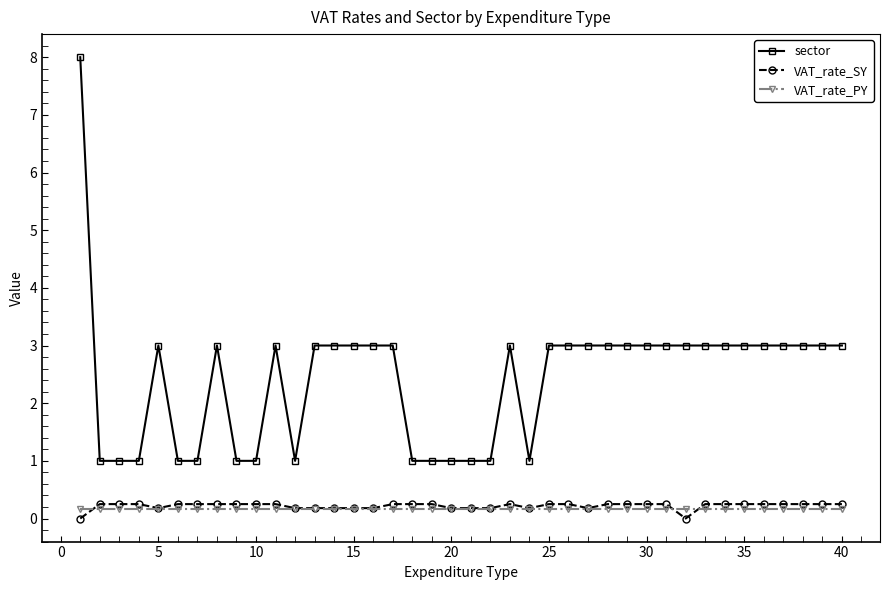

At how many categories does at least one series exceed 2?

26